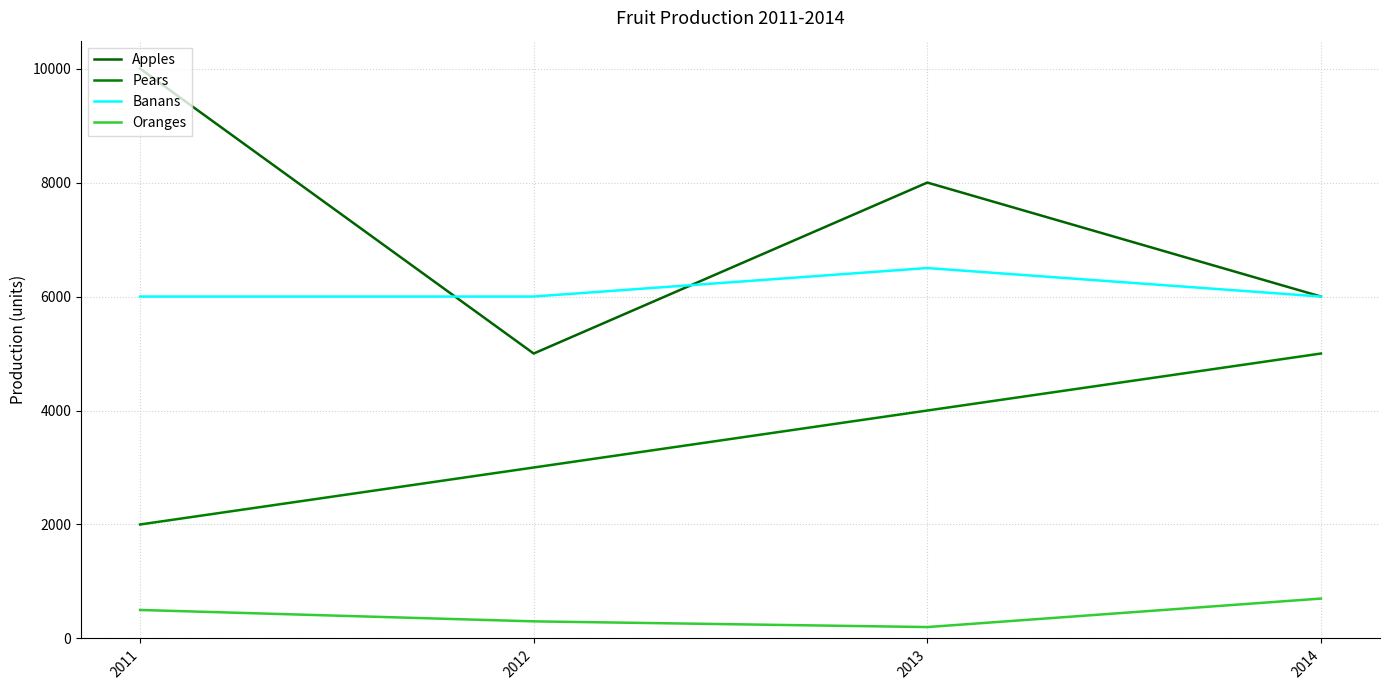

Between which two adjacent categories do Apples and Banans first intersect?

2011 and 2012